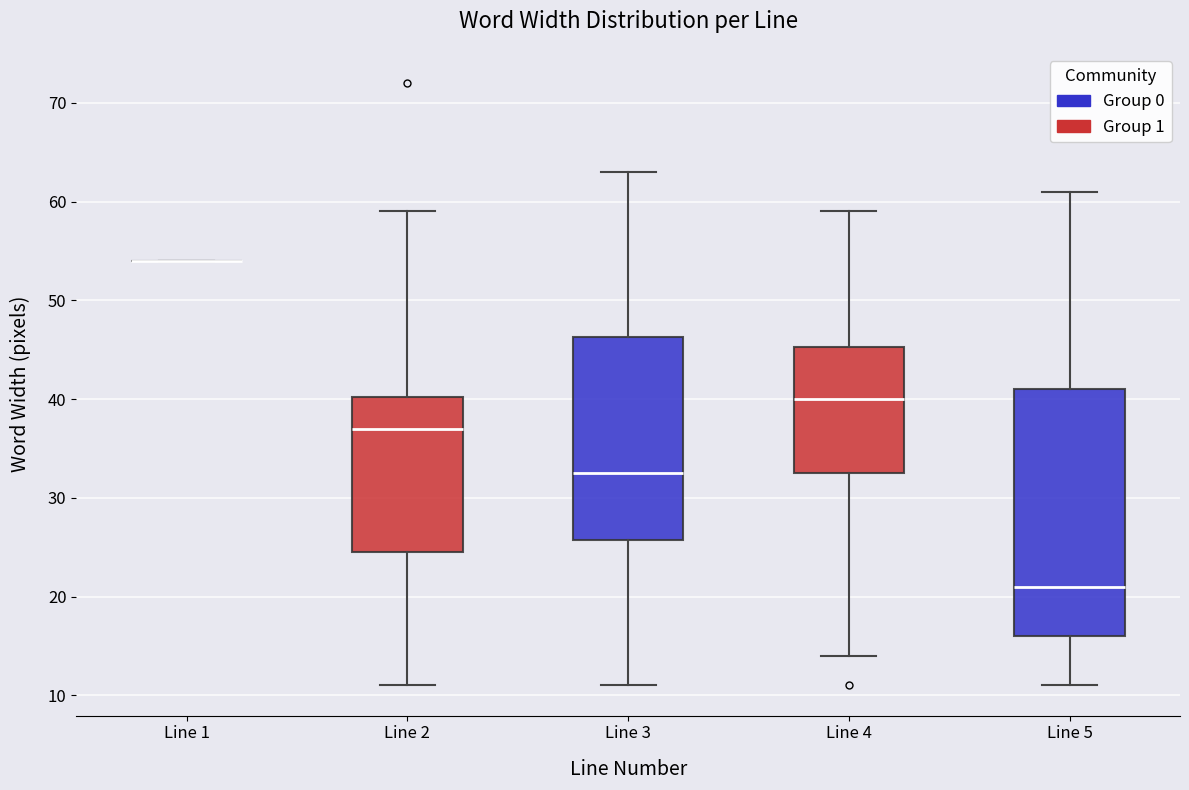

Where is the upper edge of the box for Line 2 on the y-axis? The values are not printed on the chart, so give them approximately, as read against the axis.

40